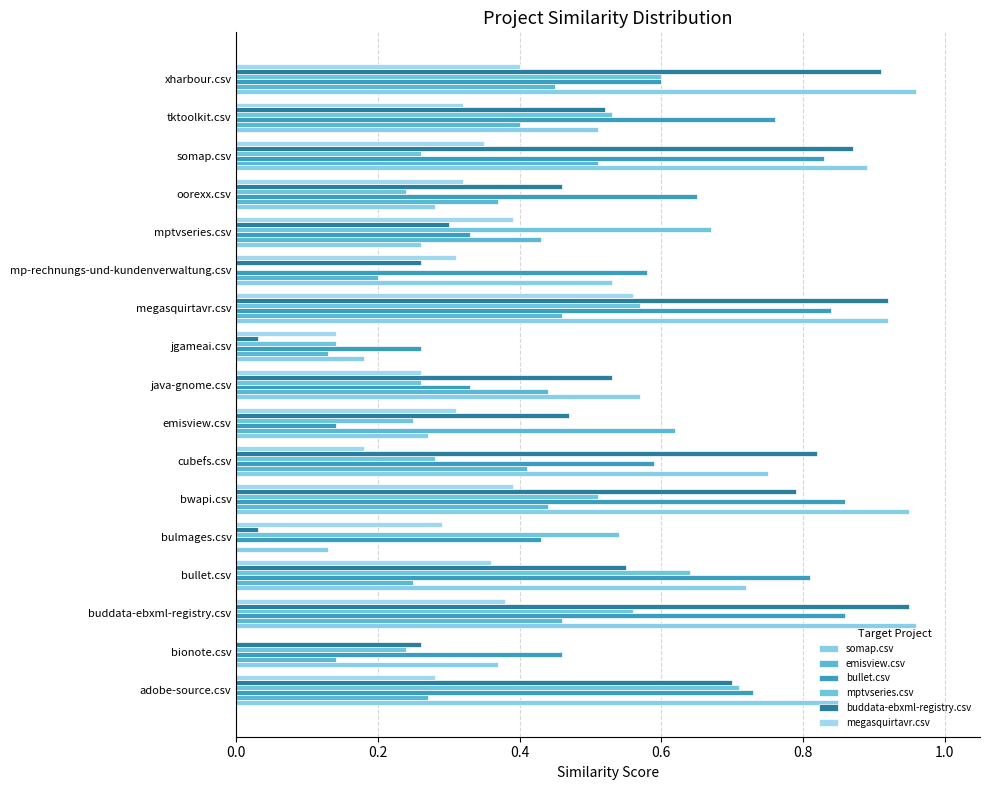

Count the number of data series in this chart.

6